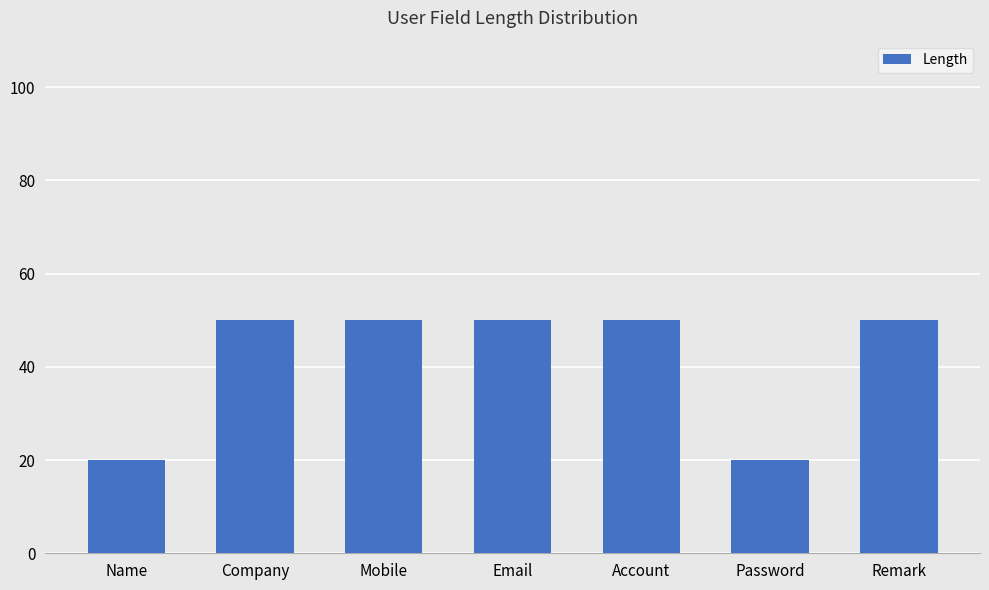

What is the maximum value shown in the chart?

50